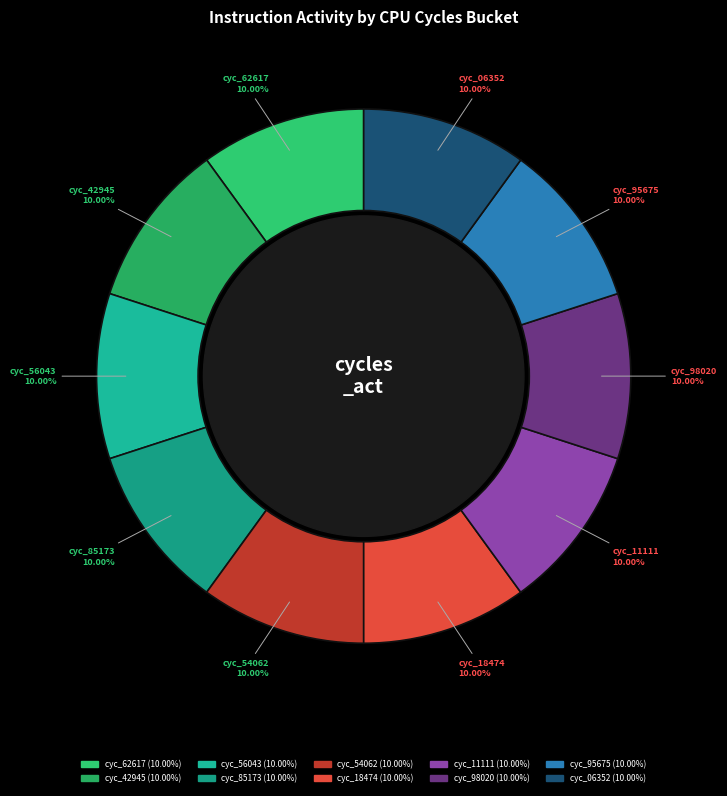

Is there any slice that represents more than half of the pie?

No